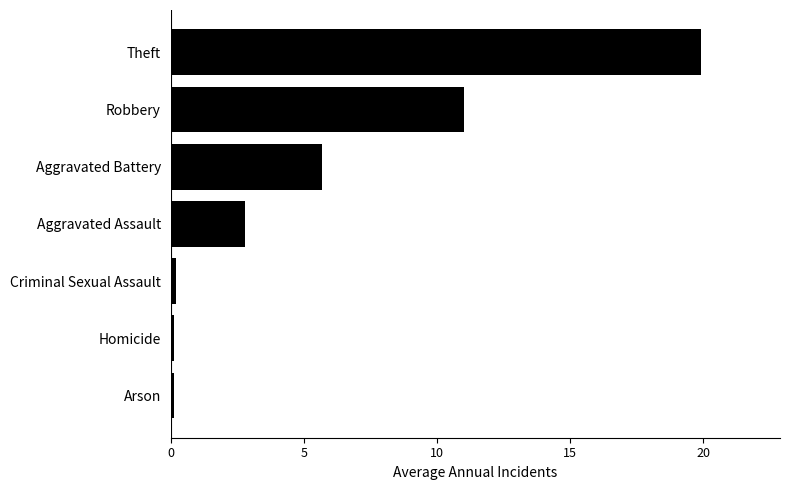

At which category does the chart reach its peak across all series?

Theft